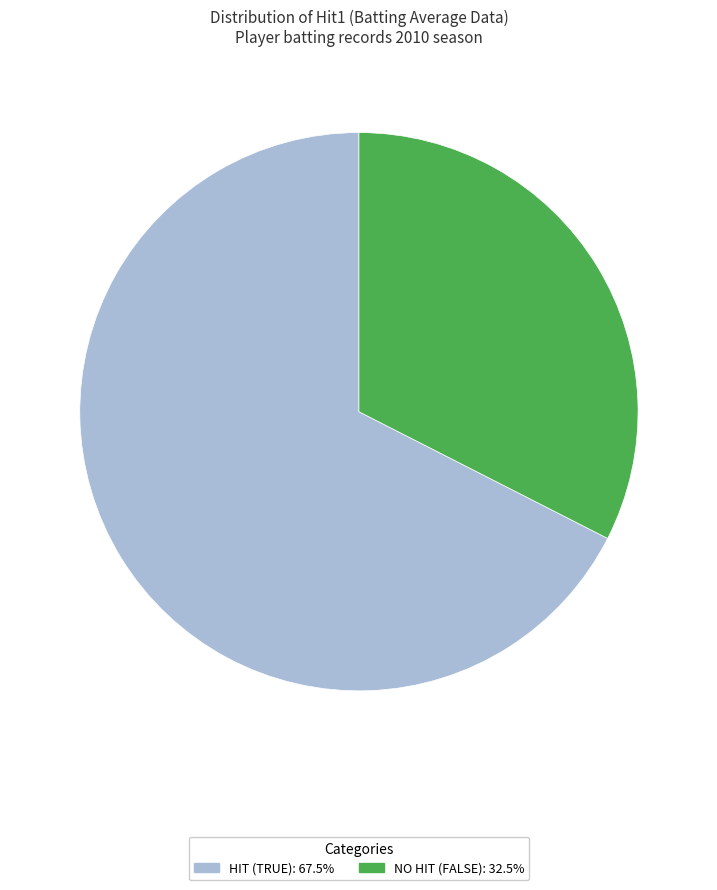

Does any single category account for the majority?

Yes